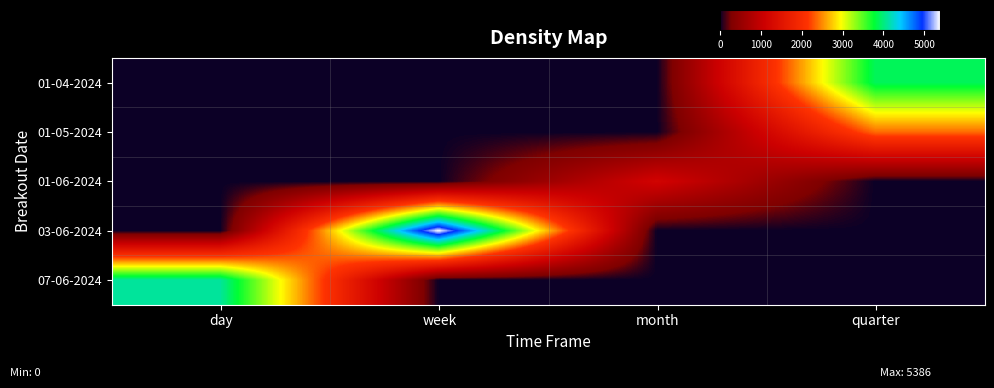

Which has a higher value, quarter or week?

quarter